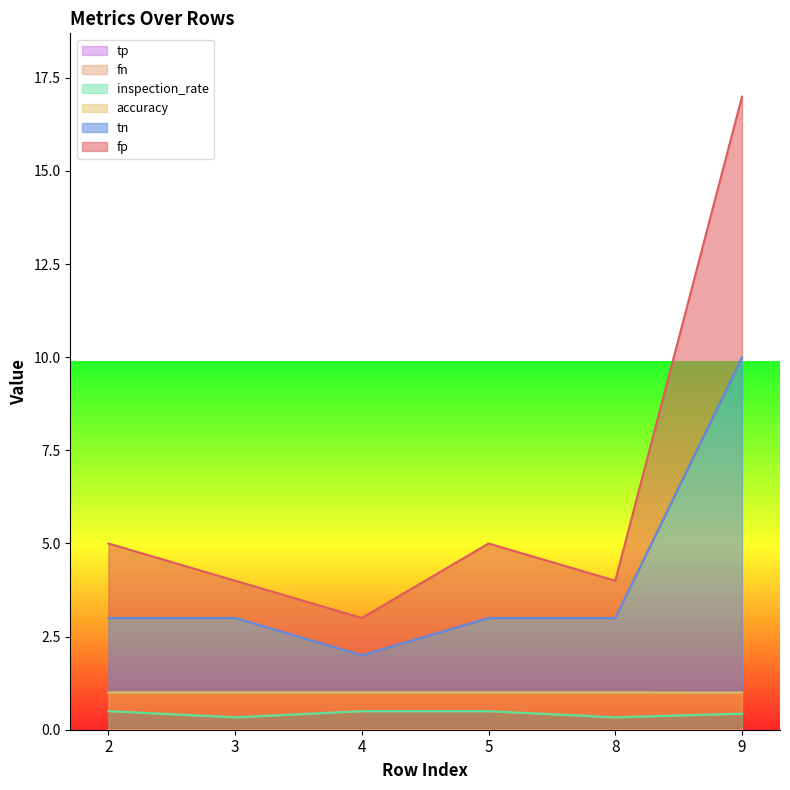

At which category is the sum across all series the highest?

9